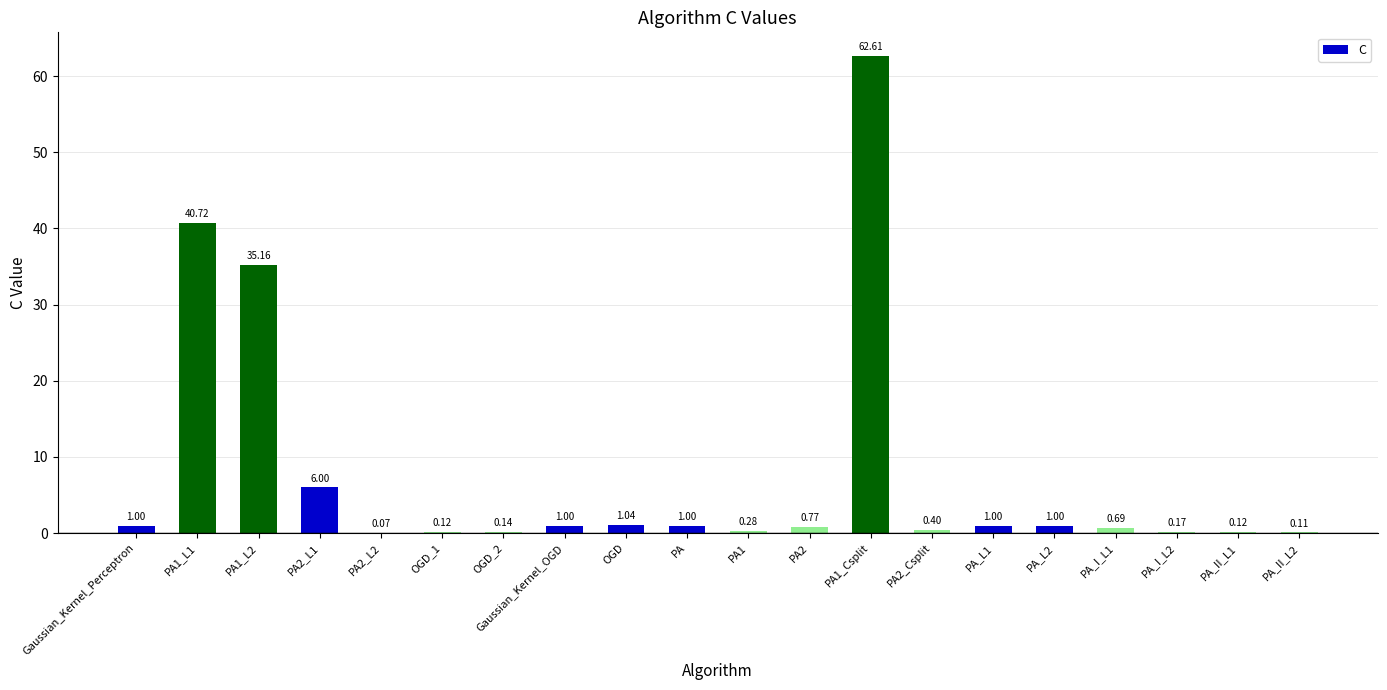

What is the sum of the values at PA1_L1 and Gaussian_Kernel_Perceptron?

41.7